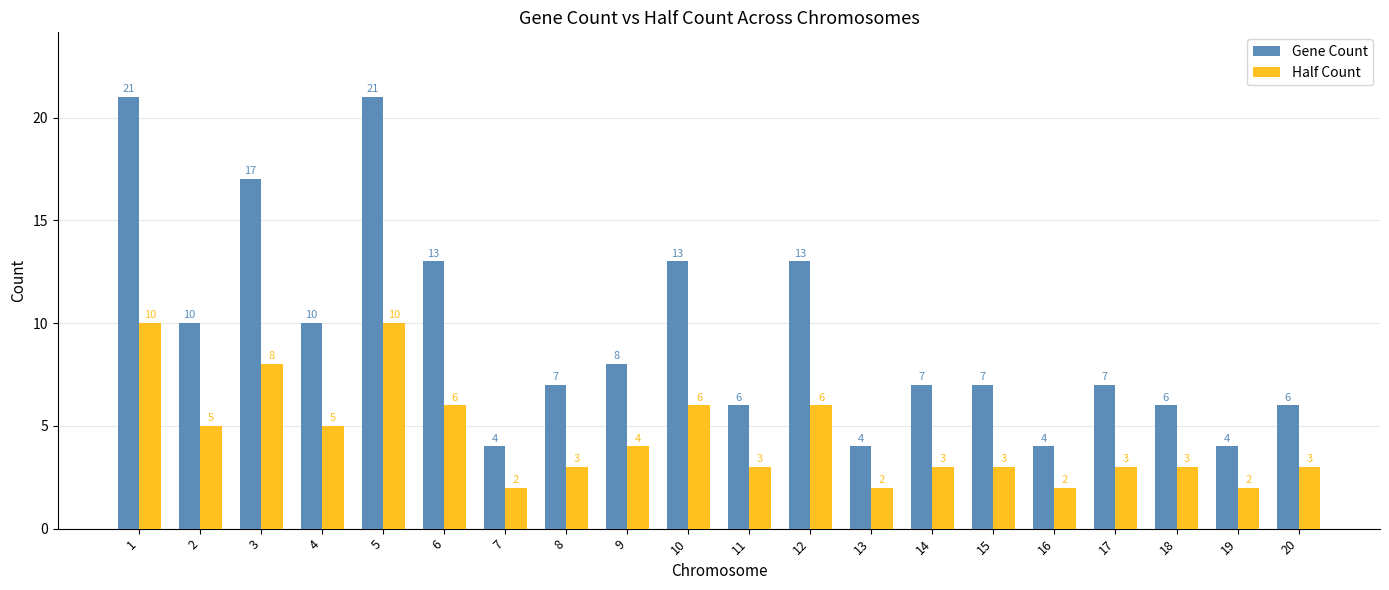

What is the smallest value displayed?

2